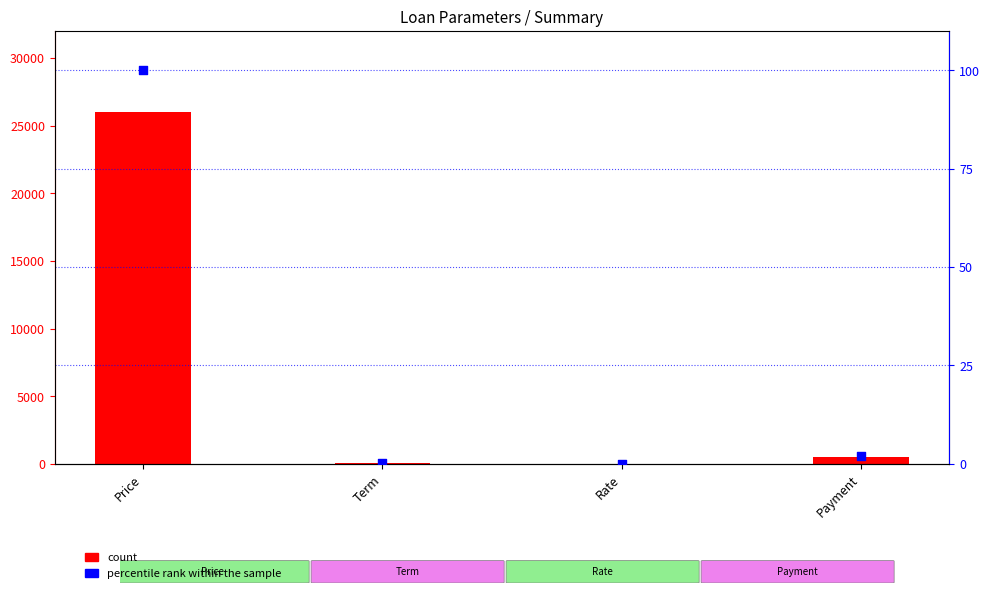

At which category is the sum across all series the highest?

Price